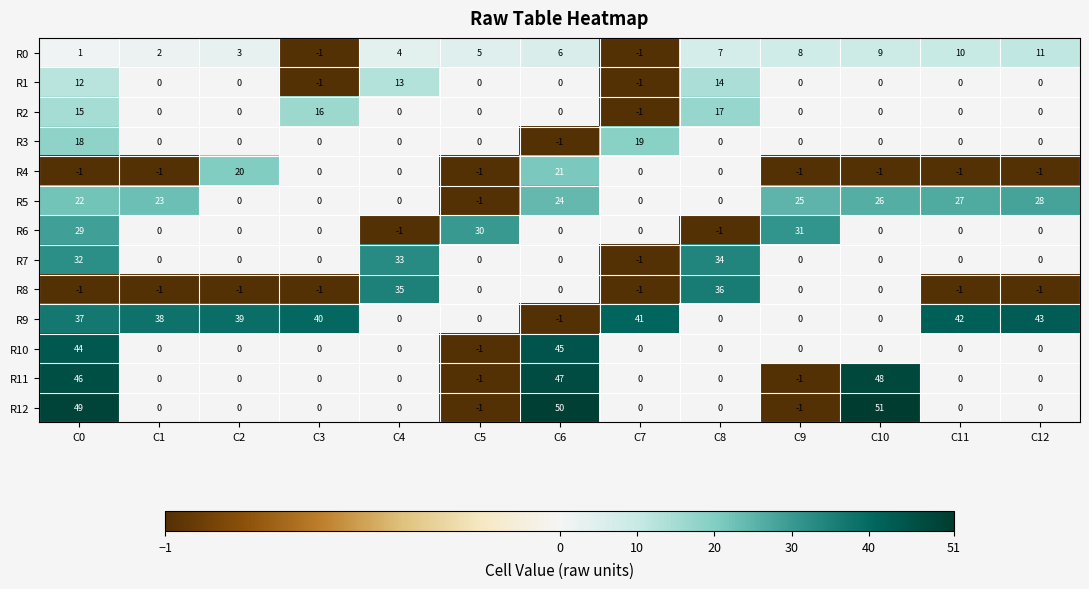

What is the maximum value for R6?

31